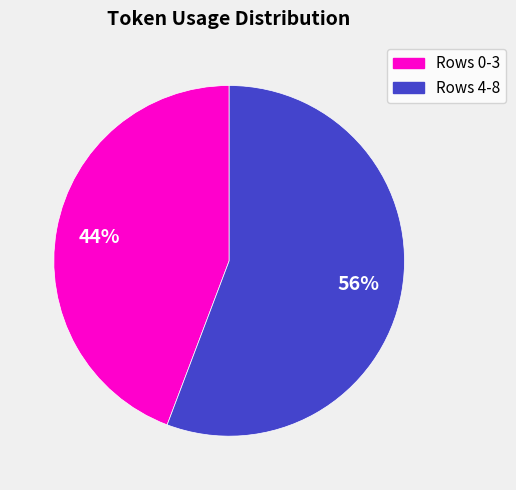

Is there a majority slice in this chart?

Yes